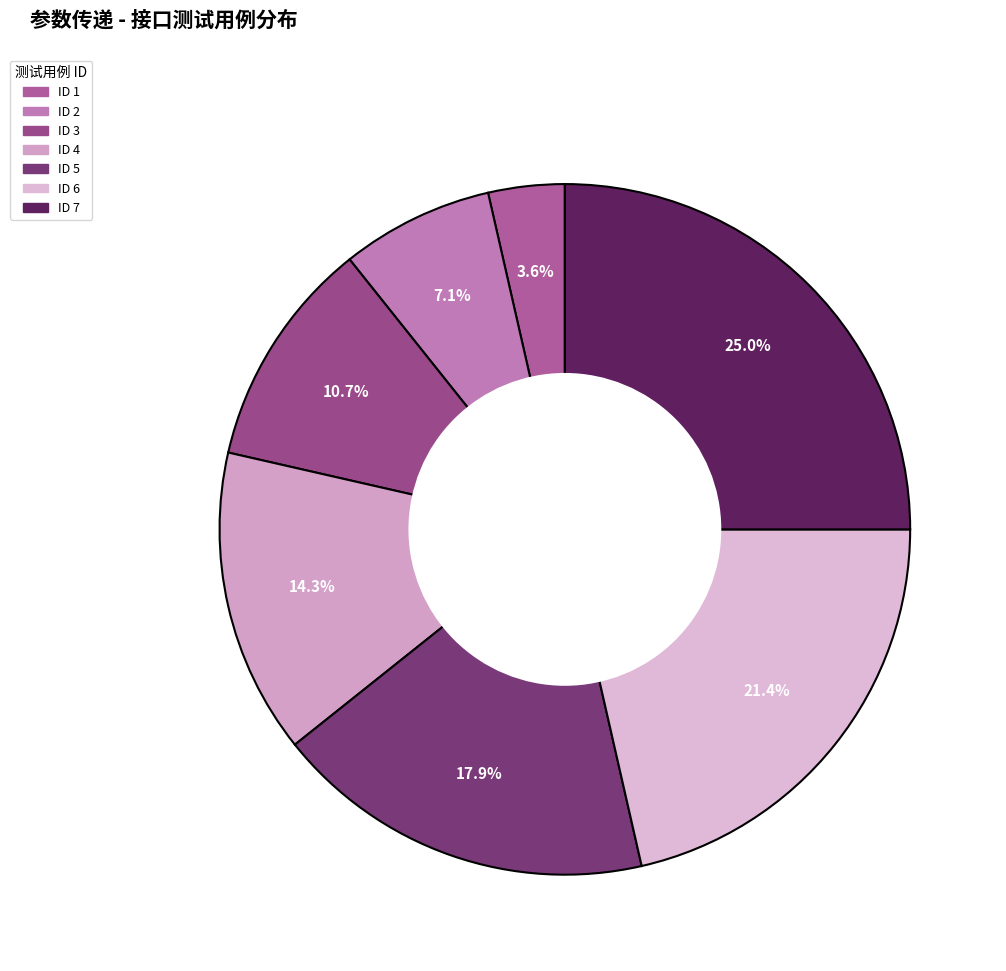

Count the number of slices in the pie.

7